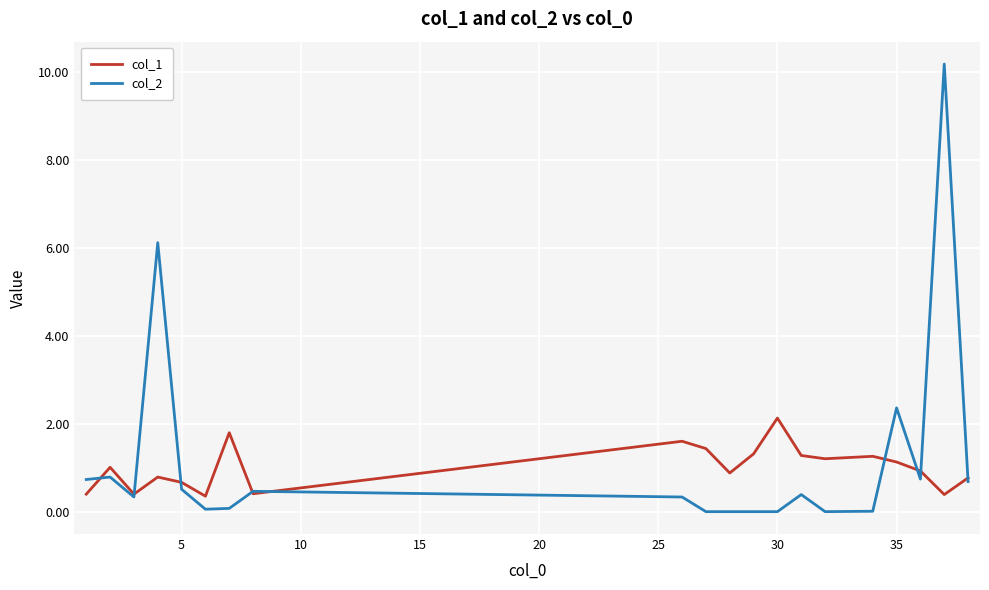

What are all the series names shown in the legend?

col_1, col_2